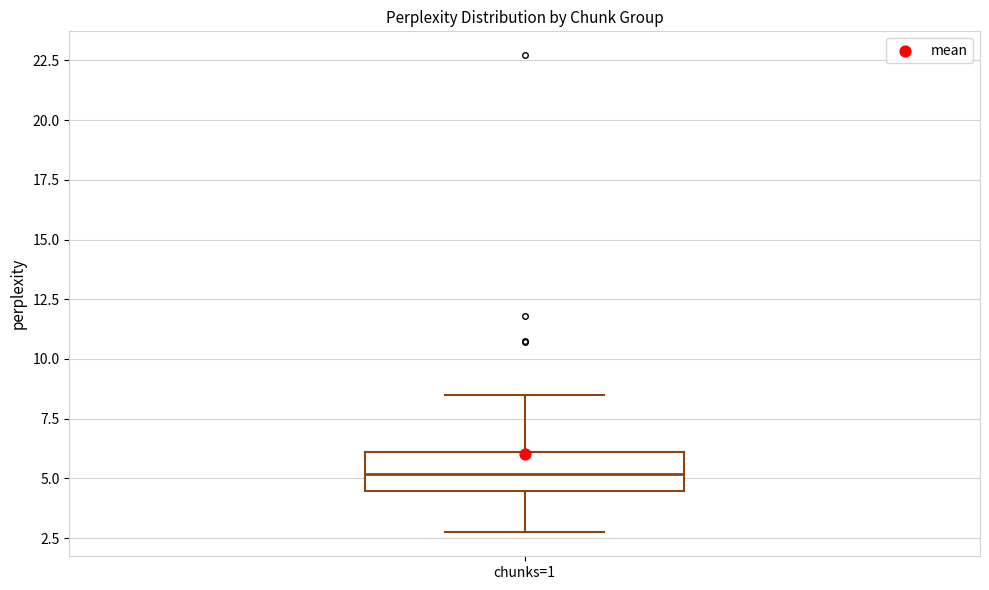

Transcribe this box plot: give where the median line is, the range the box spans, and where the two whiskers end, as read against the y-axis. The values are not printed on the chart, so give them approximately, as read against the axis.

median 5.0, box 4.5 to 6.0, whiskers 2.5 to 8.5